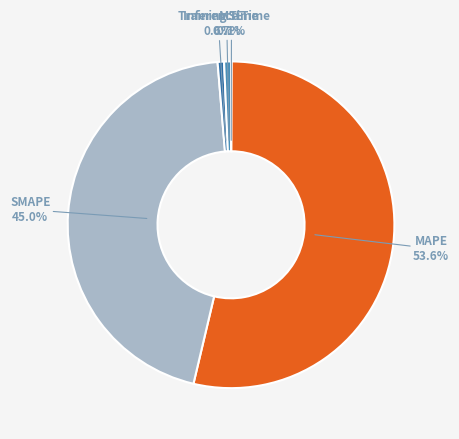

Which category has the biggest portion of the pie?

MAPE